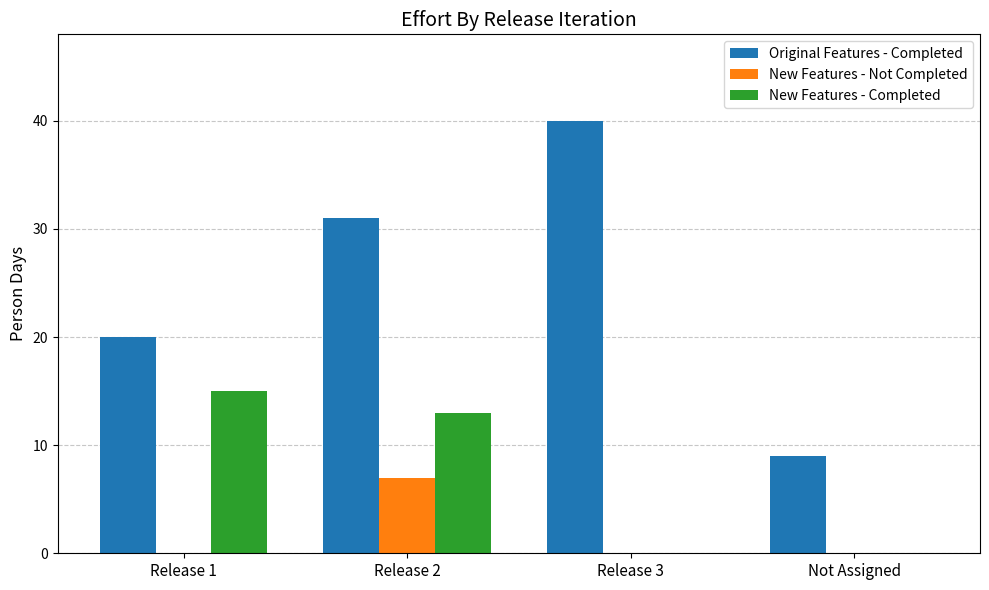

The value of Original Features - Completed at Release 3 is 40. True or false?

True